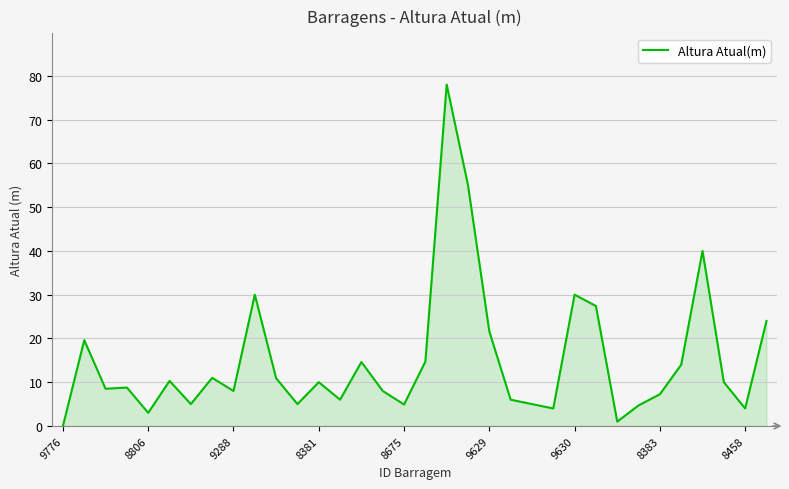

What is the greatest value displayed?

78.0